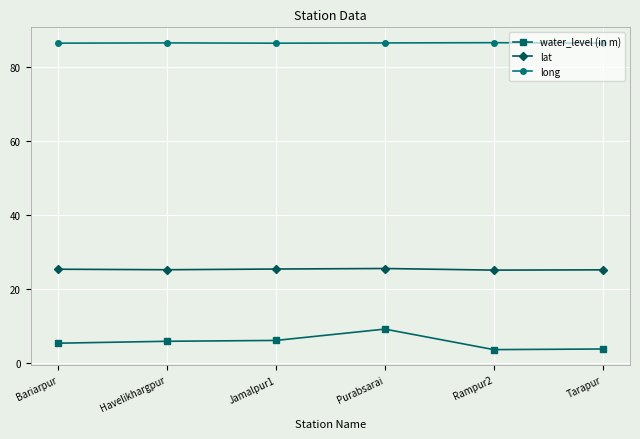

True or false: lat has a value of 25.0 at Rampur2.

True